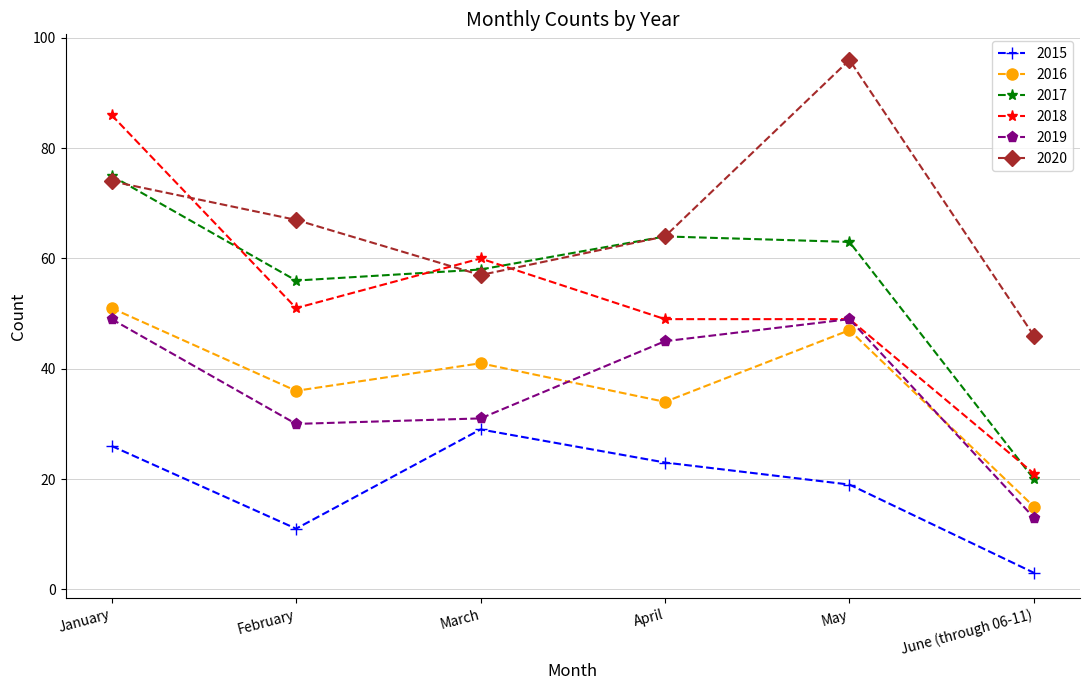

At which label is 2017 closest to 47?

February